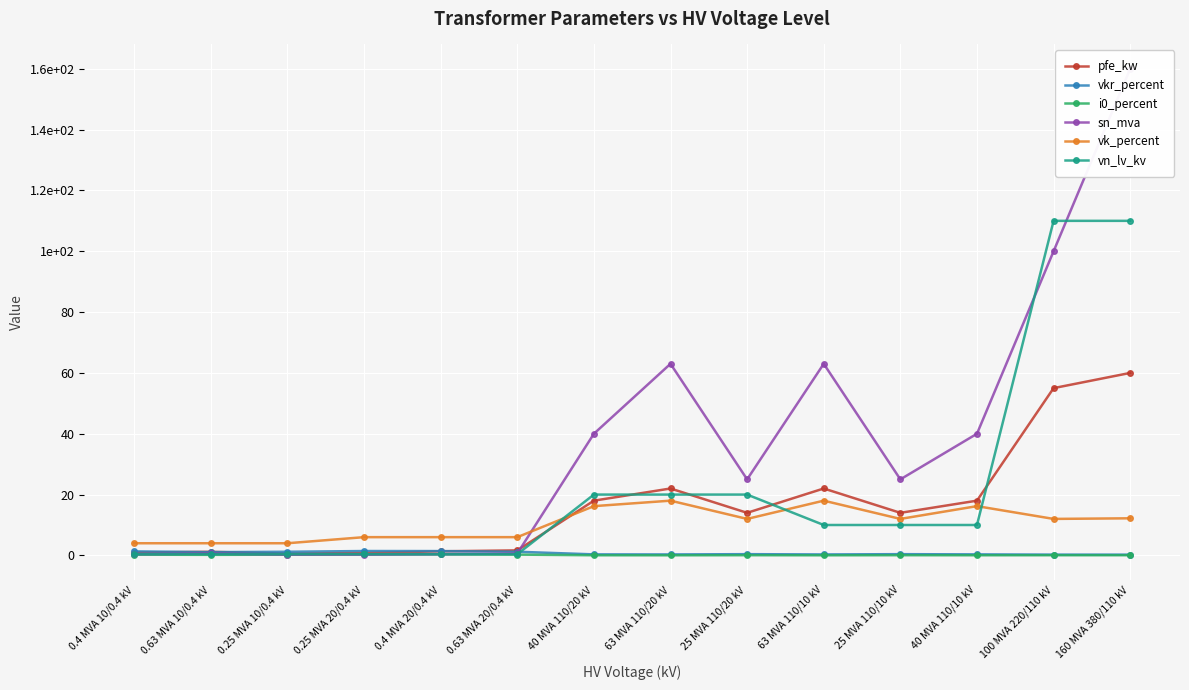

What position from the left is 40 MVA 110/20 kV?

7